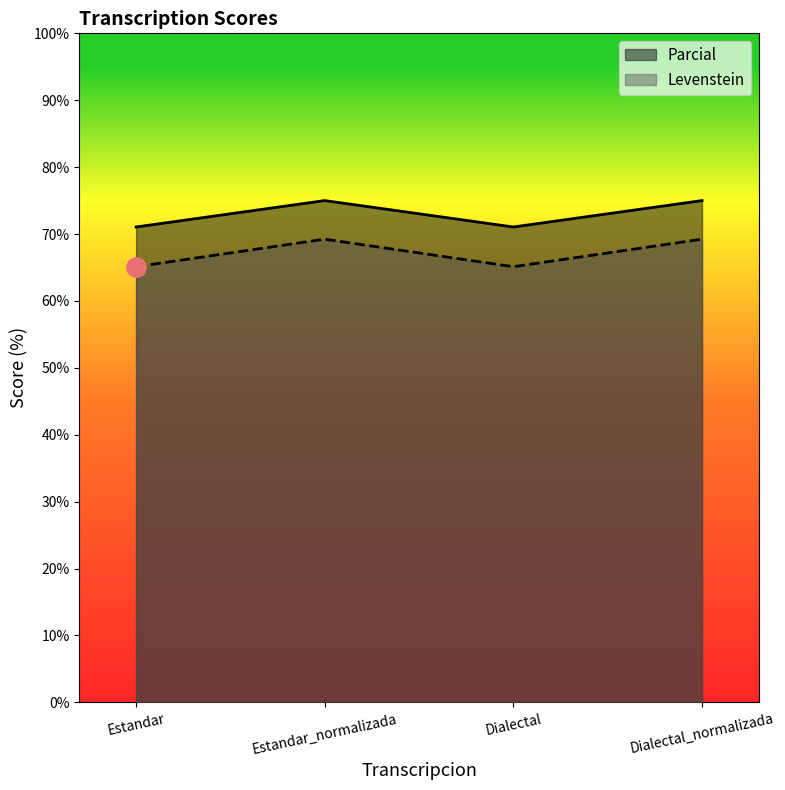

Is the value of Levenstein at Estandar_normalizada greater than the value of Parcial at Estandar_normalizada?

No